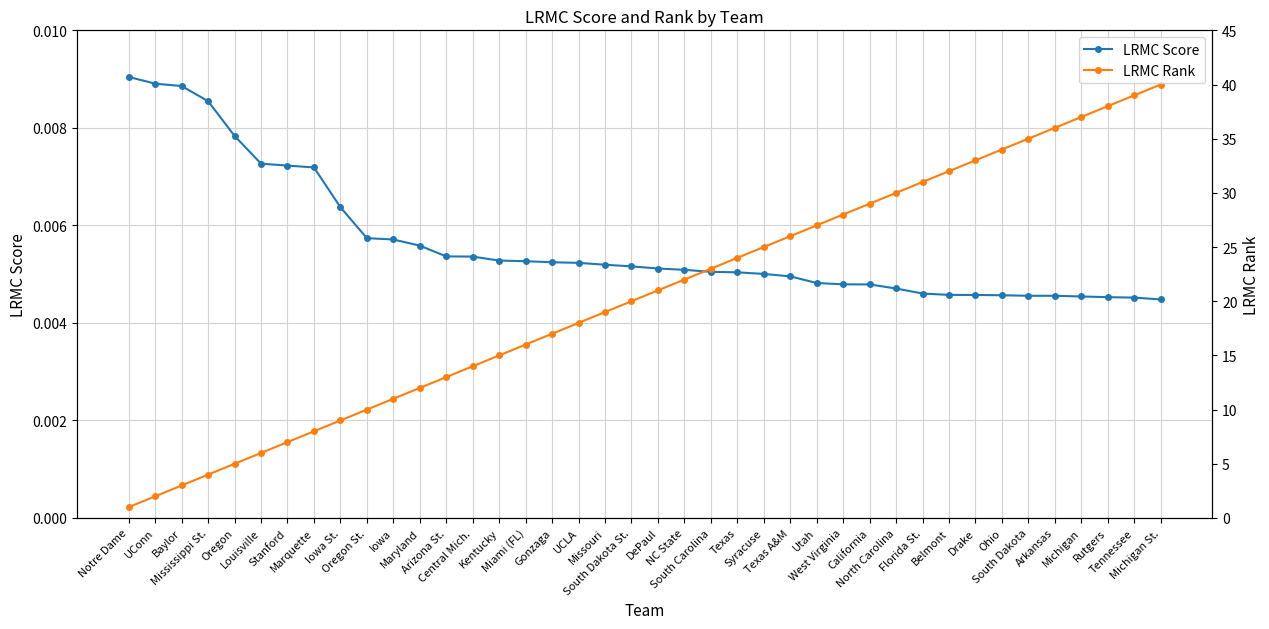

What is the greatest value displayed?

40.0